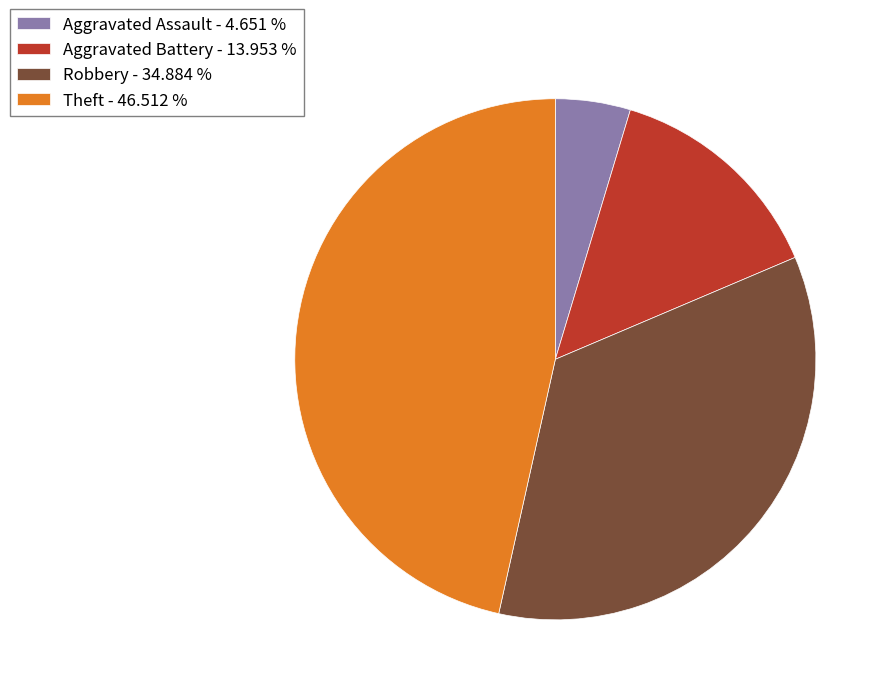

What is the ratio of the value at Theft - 46.512 % to the value at Aggravated Assault - 4.651 %?

10.0